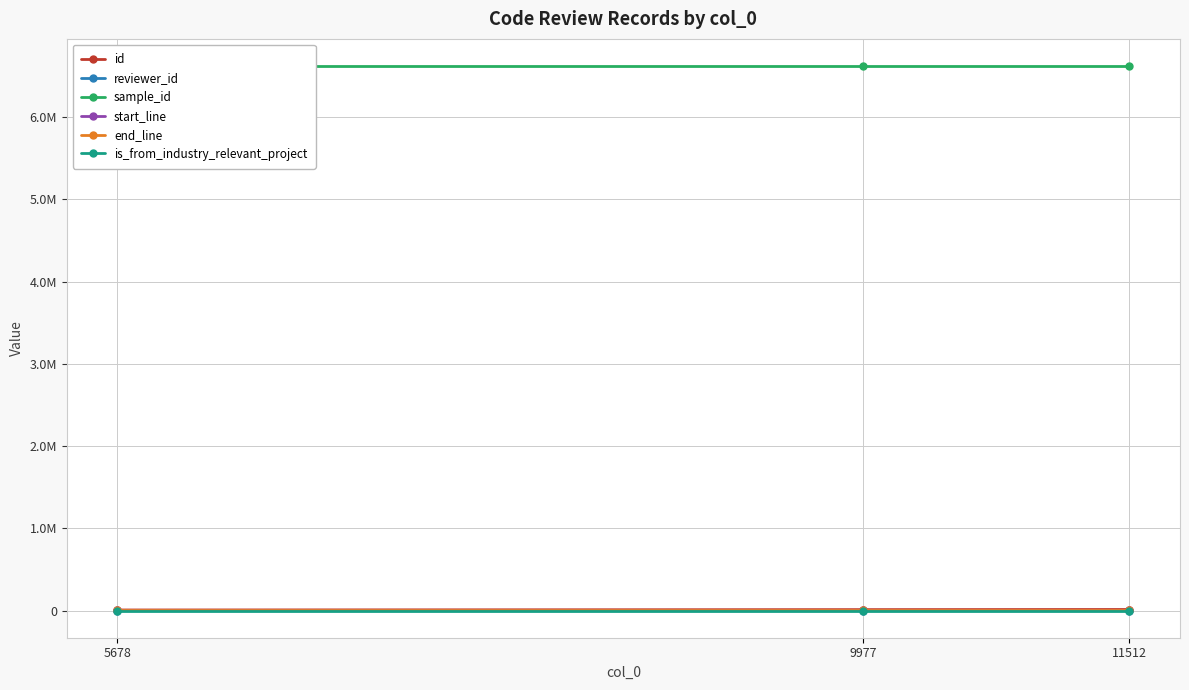

The sample_id series shows 6621005 at 5678. True or false?

True